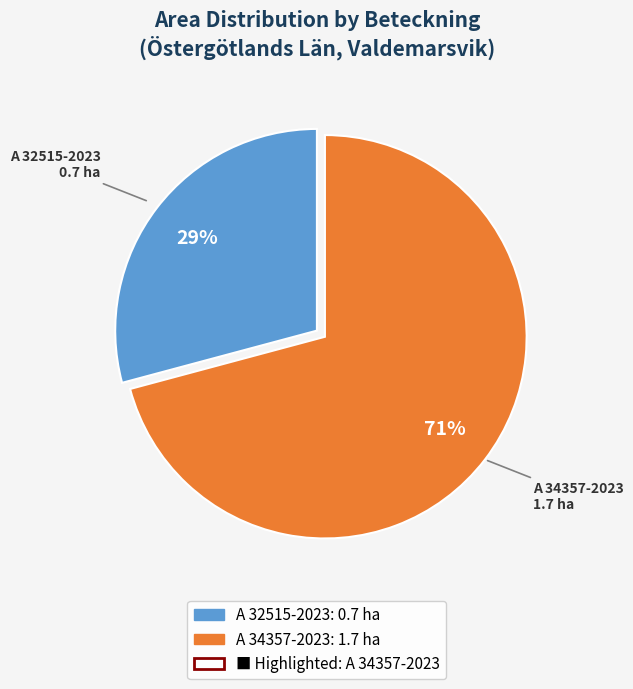

To the nearest percent, what is the average slice percentage?

50%